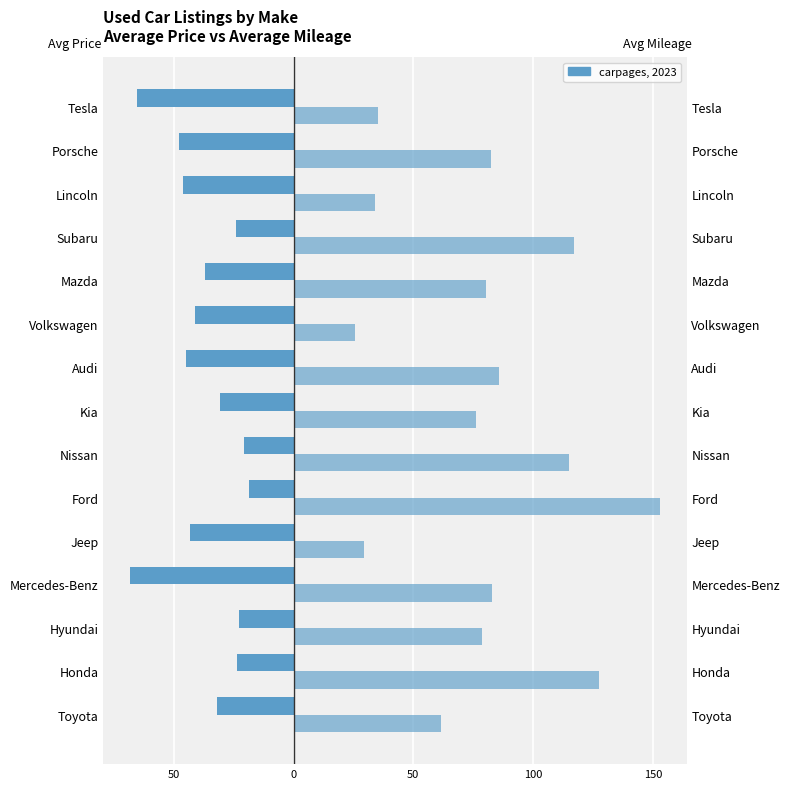

Does the chart contain stacked bars?

No